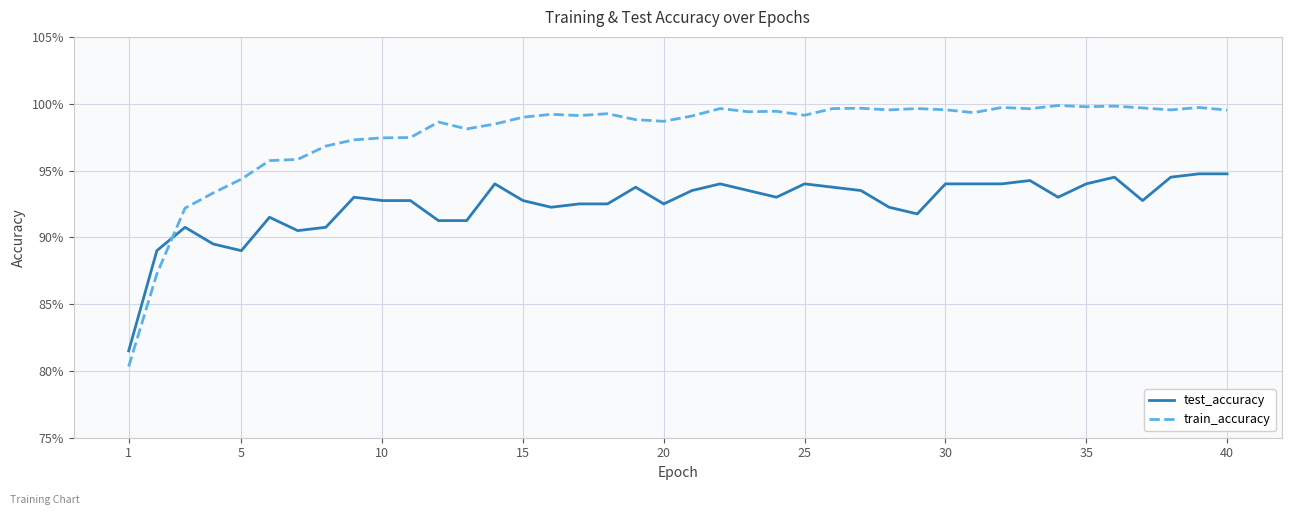

List the series in order of their overall mean, lowest first.

test_accuracy, train_accuracy